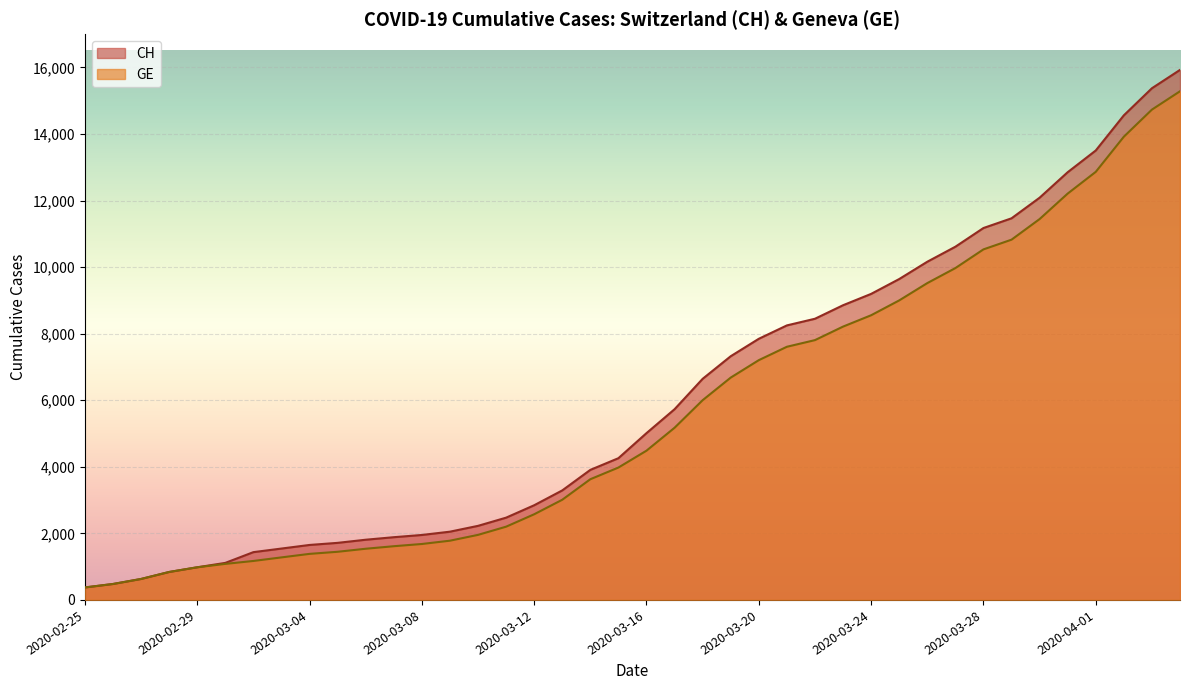

What is the smallest value displayed?

375